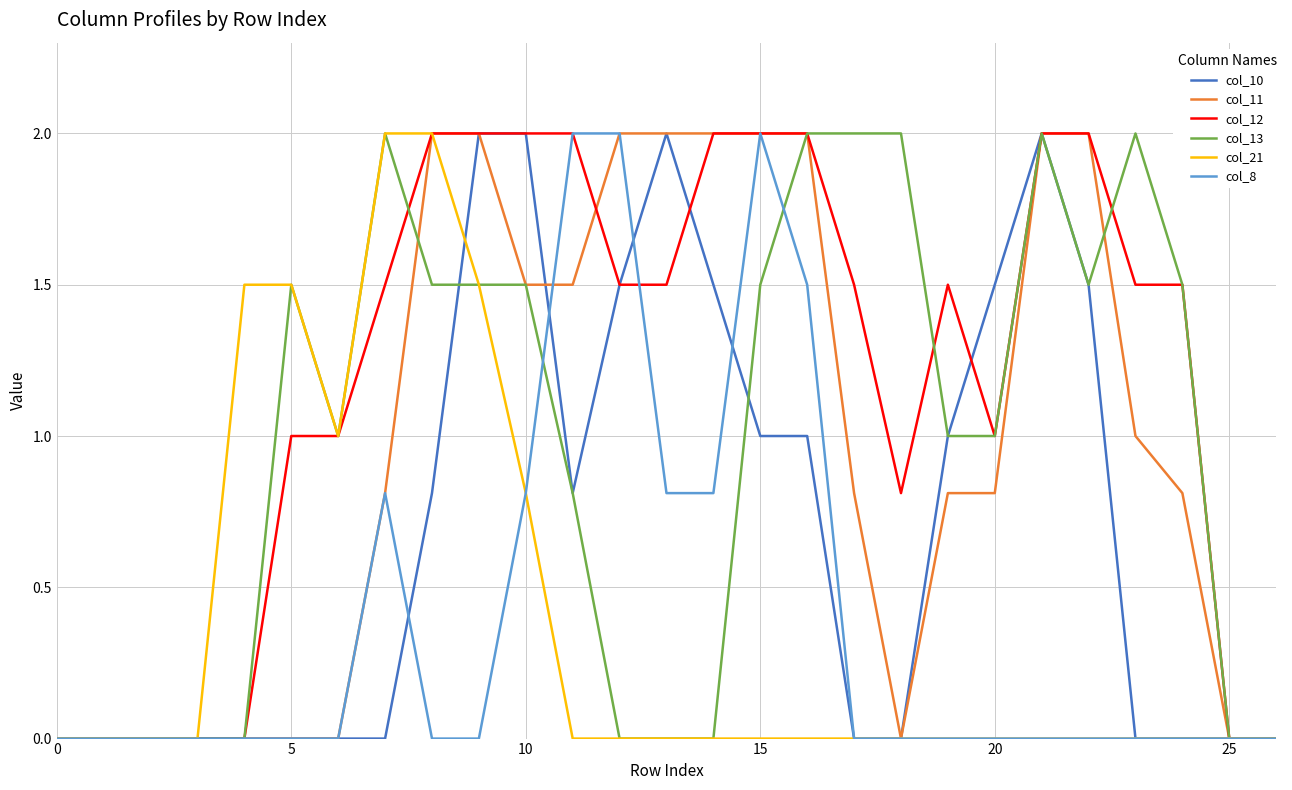

What is the greatest value displayed?

2.0